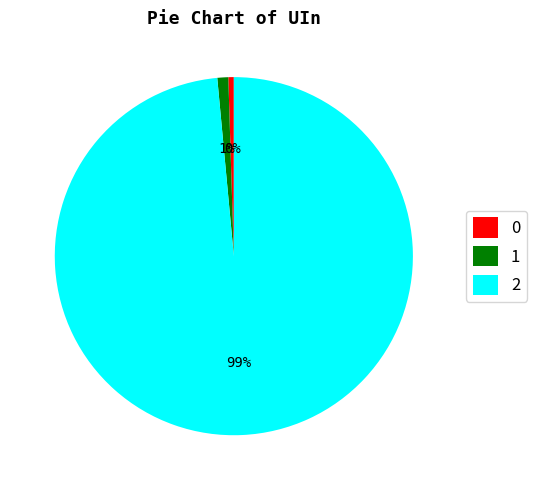

Does 2 account for over 50% of the chart?

Yes